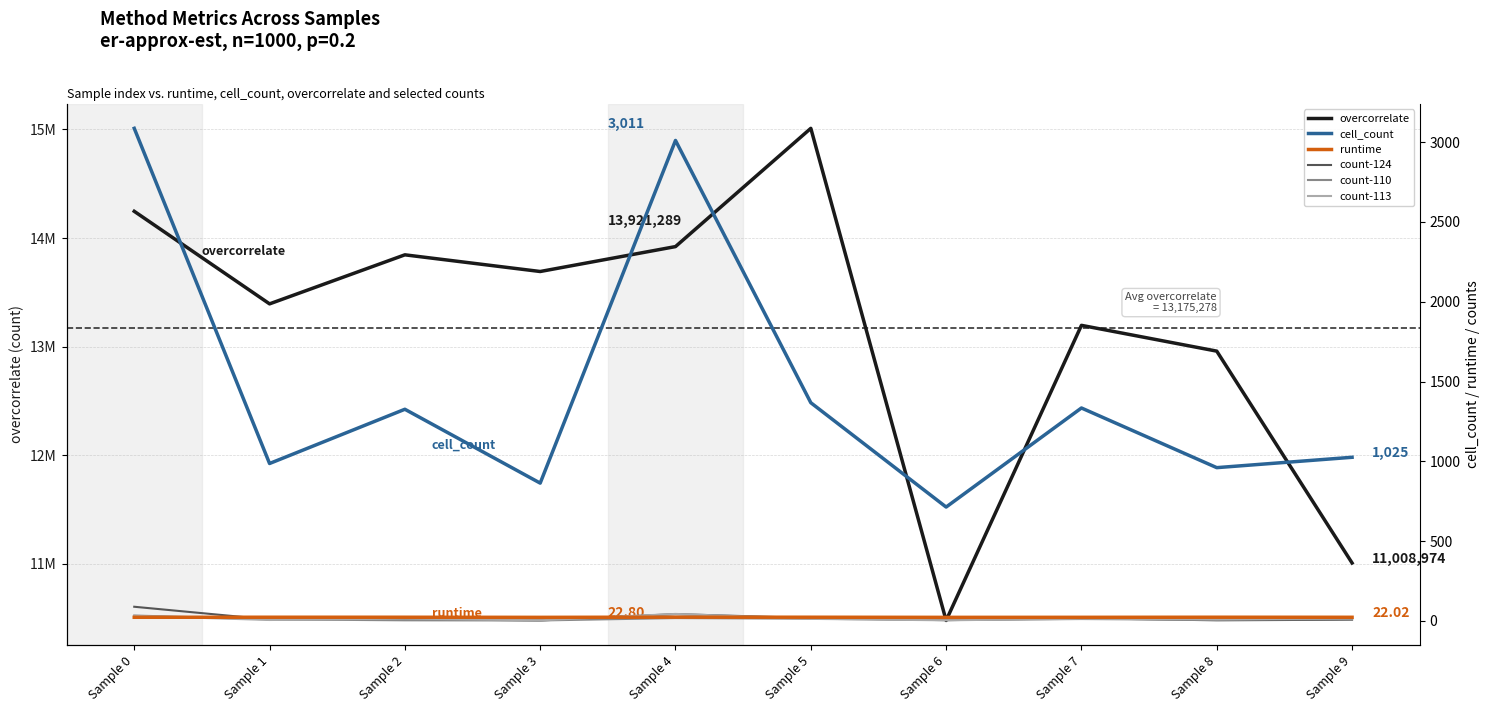

Where is count-124 nearest to the value 45?

Sample 4